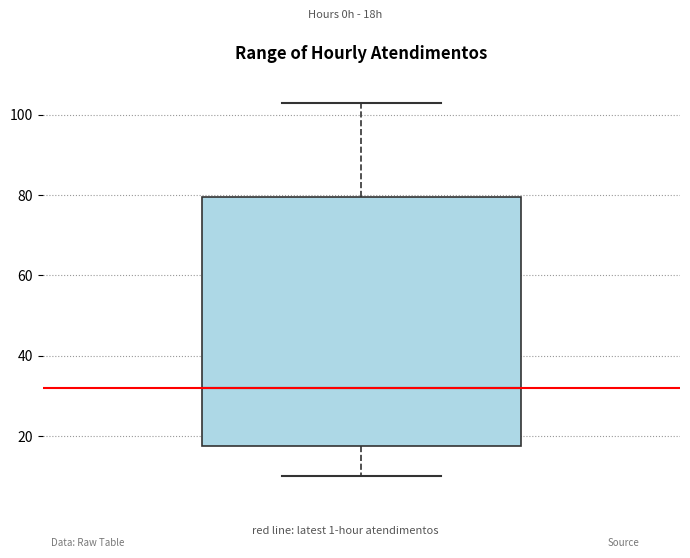

Transcribe this box plot: give where the median line is, the range the box spans, and where the two whiskers end, as read against the y-axis. The values are not printed on the chart, so give them approximately, as read against the axis.

median 32, box 18 to 80, whiskers 10 to 104